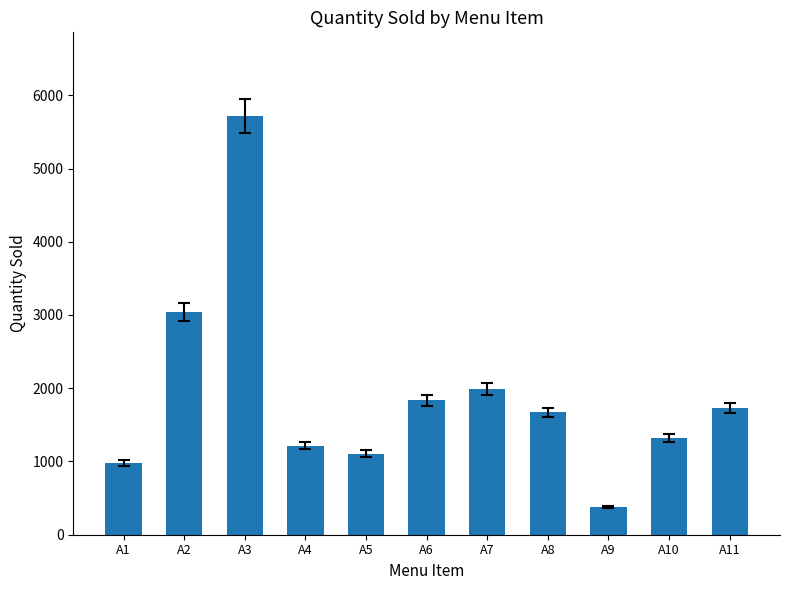

What is the value of the 8th bar from the left?

1670